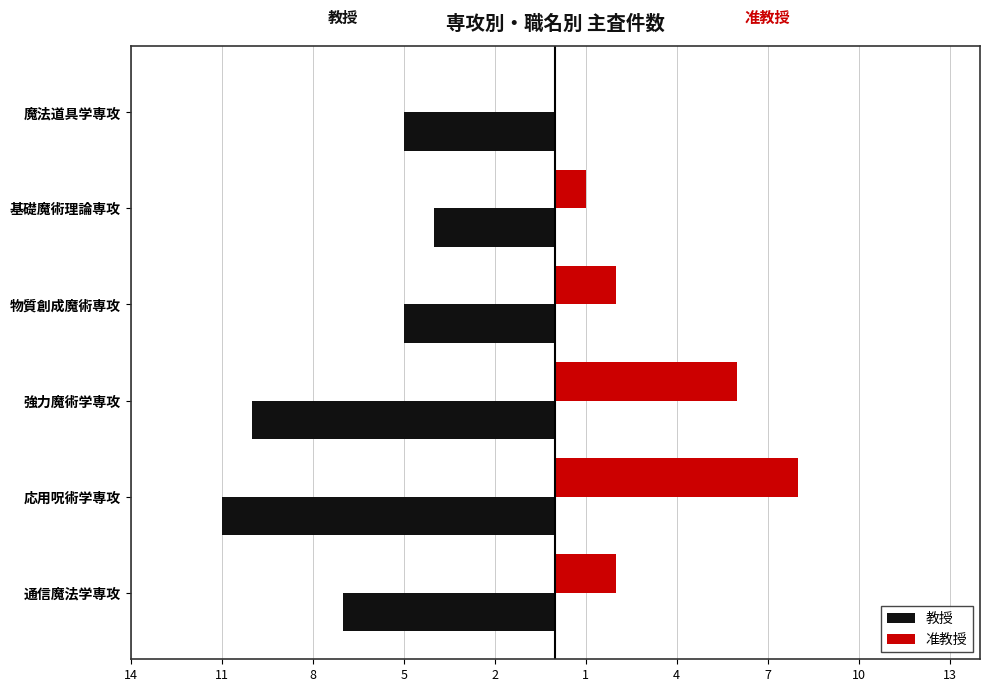

What are all the series names shown in the legend?

教授, 准教授